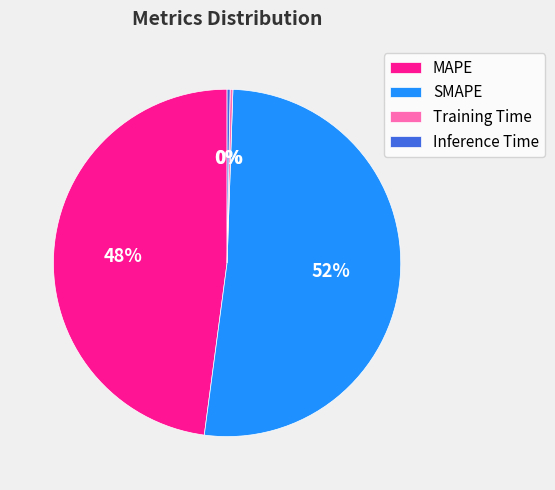

What percentage is the SMAPE slice, to the nearest percent?

52%